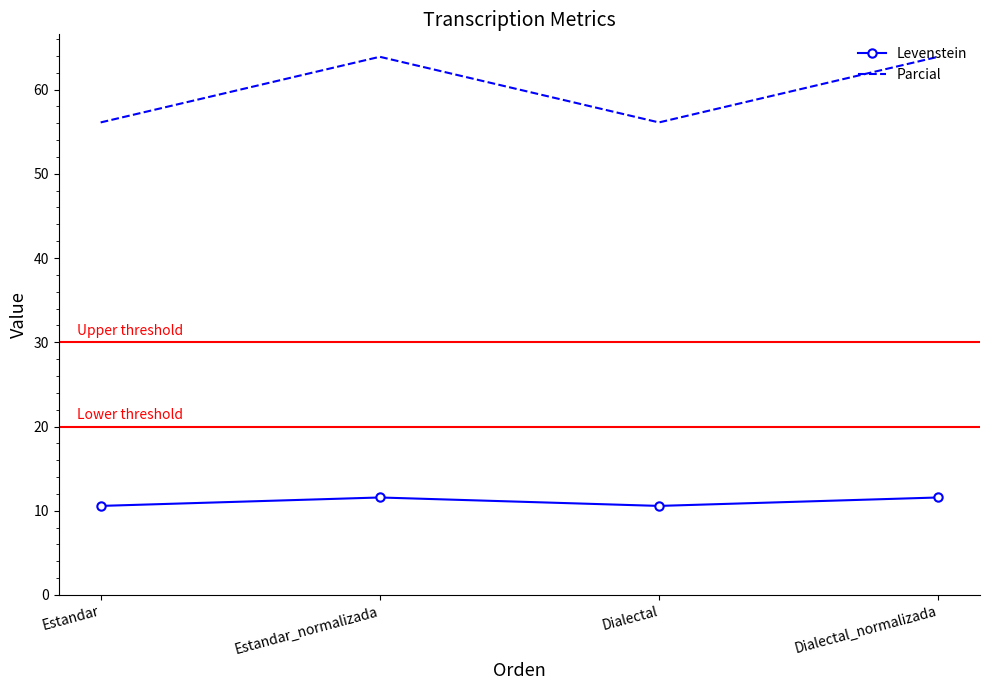

The value of Levenstein at Dialectal is 10.6. True or false?

True